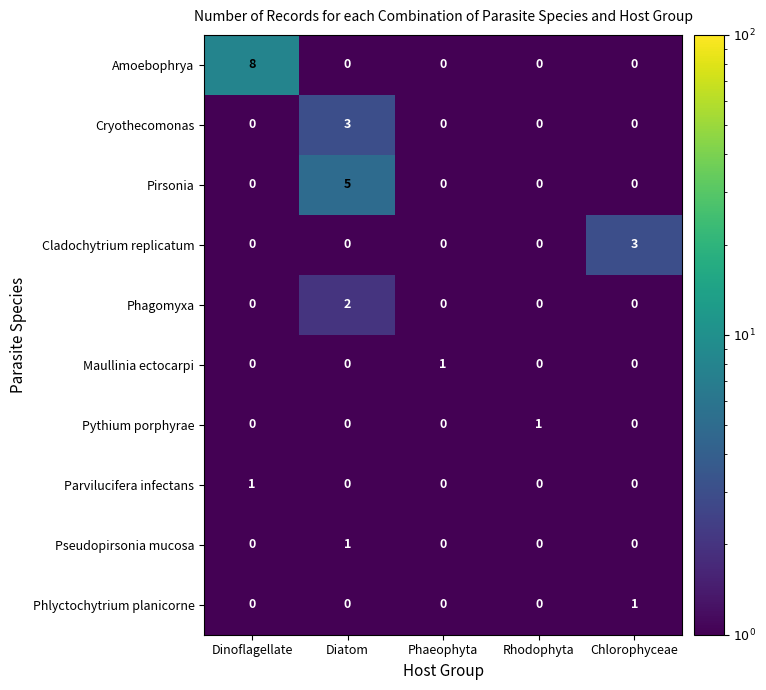

At which category is the sum across all series the highest?

Diatom